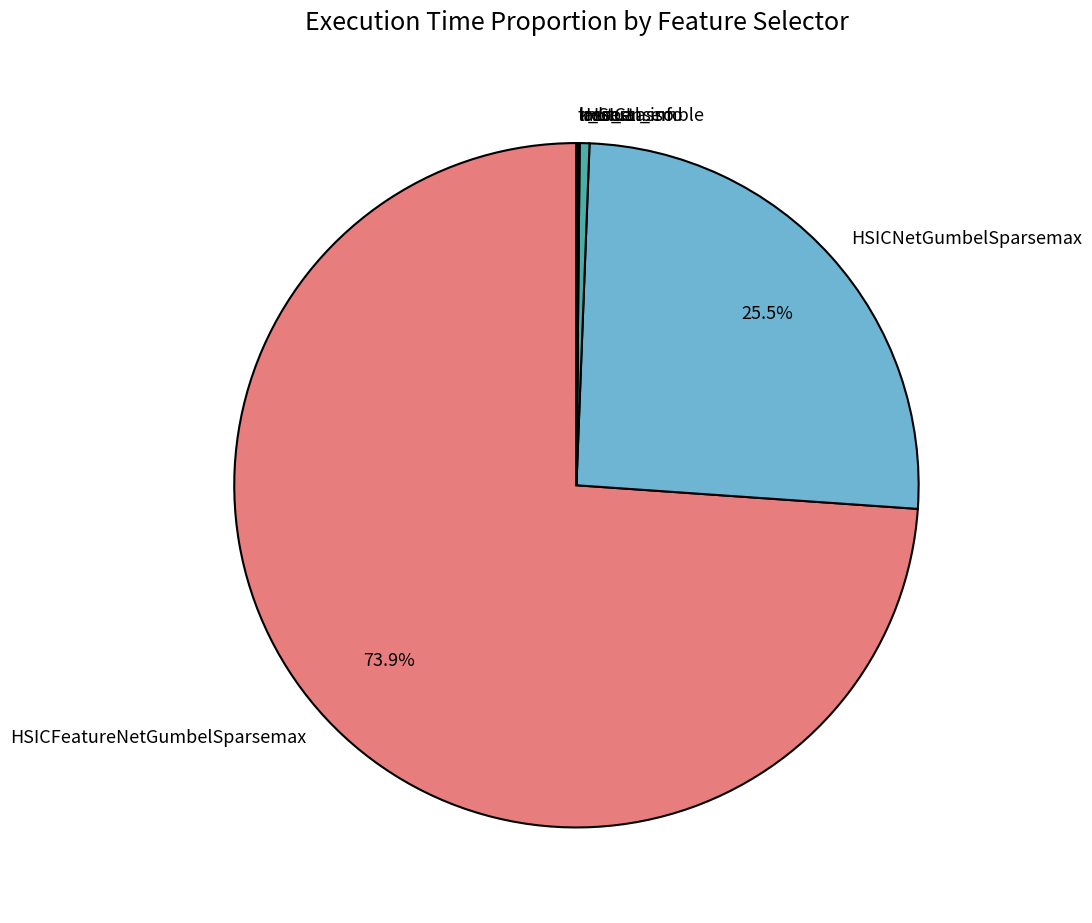

Approximately how many times larger is the value at HSICNetGumbelSparsemax compared to HSICLasso?

55.5